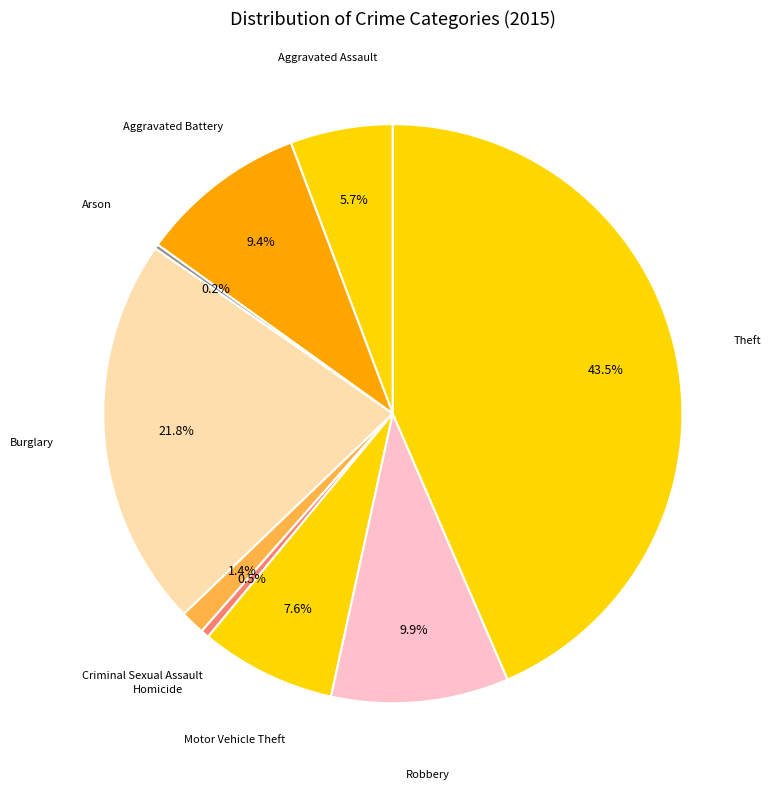

What is the largest slice in the pie chart?

Theft